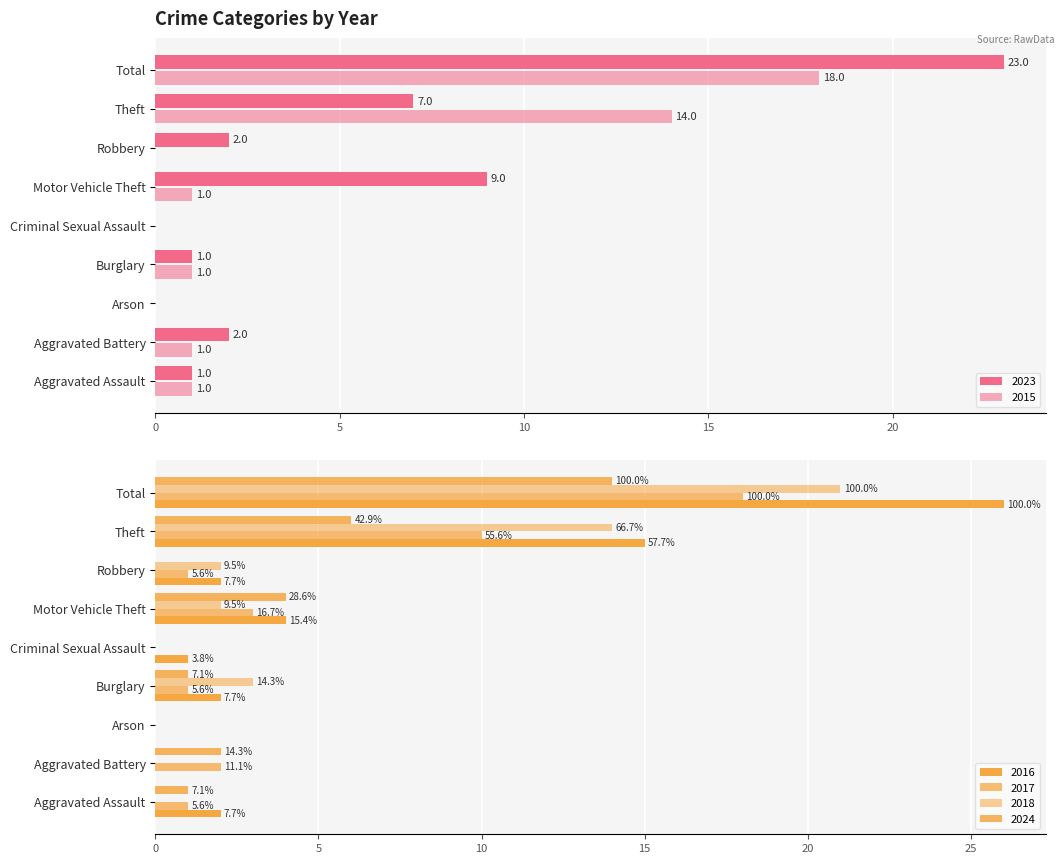

Is it true that 2023 equals 2 at Aggravated Assault?

False